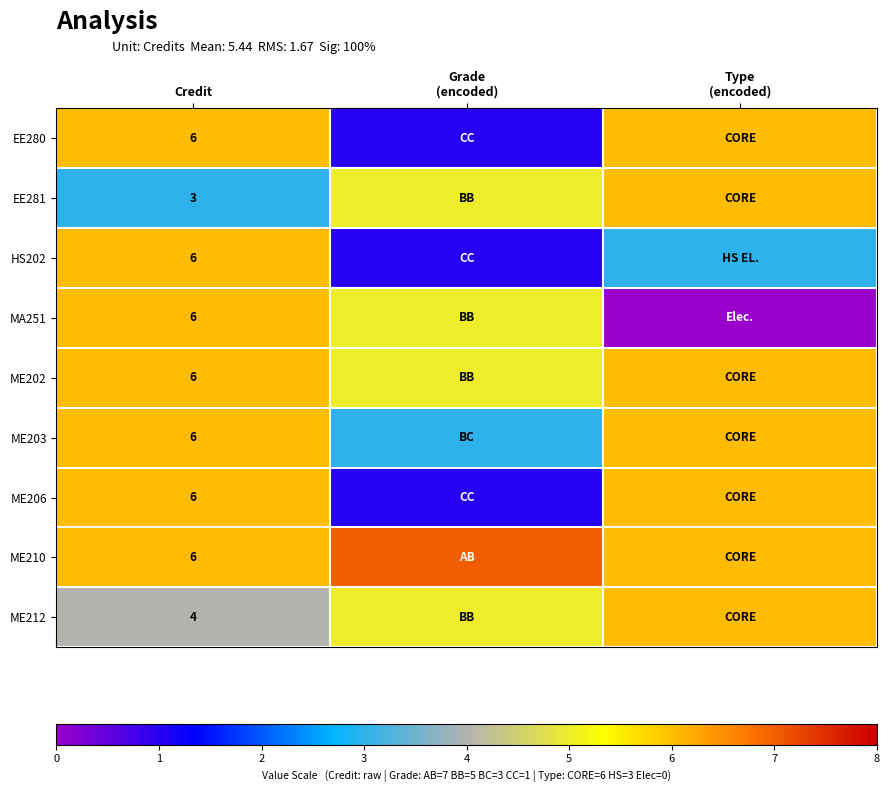

Is it true that MA251 equals 6 at Credit?

True